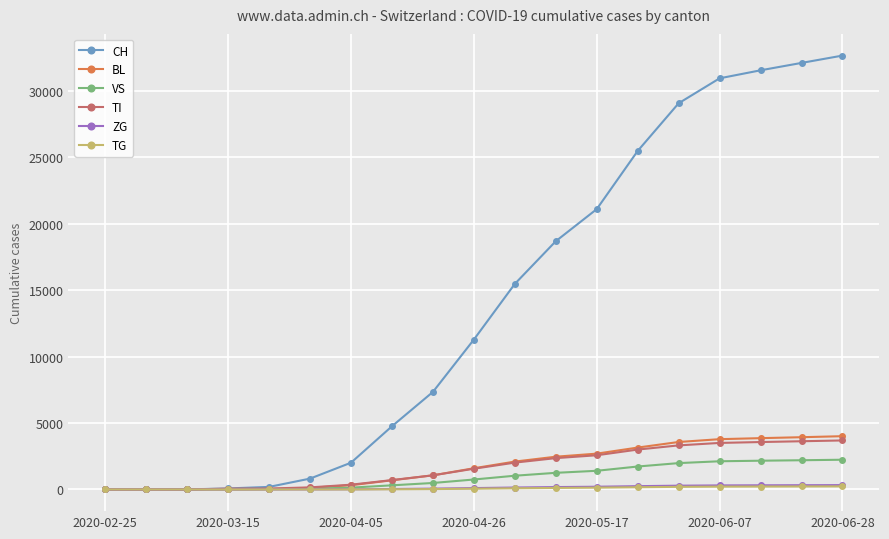

What is the maximum value shown in the chart?

32657